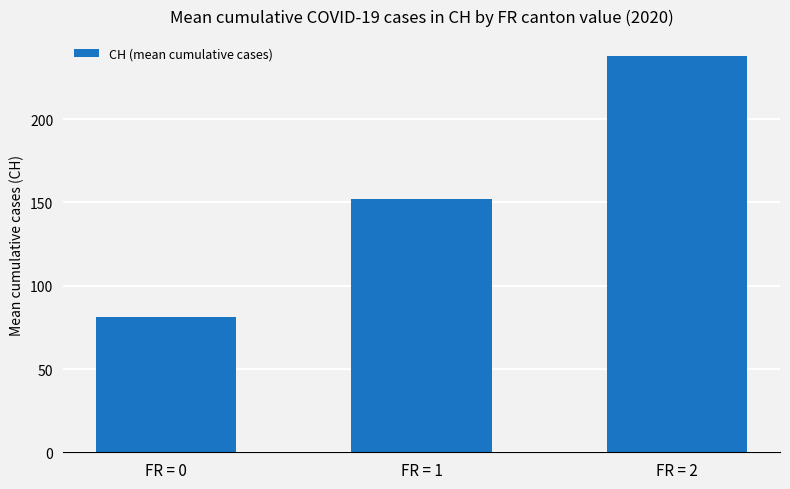

How many data points does each series have?

3